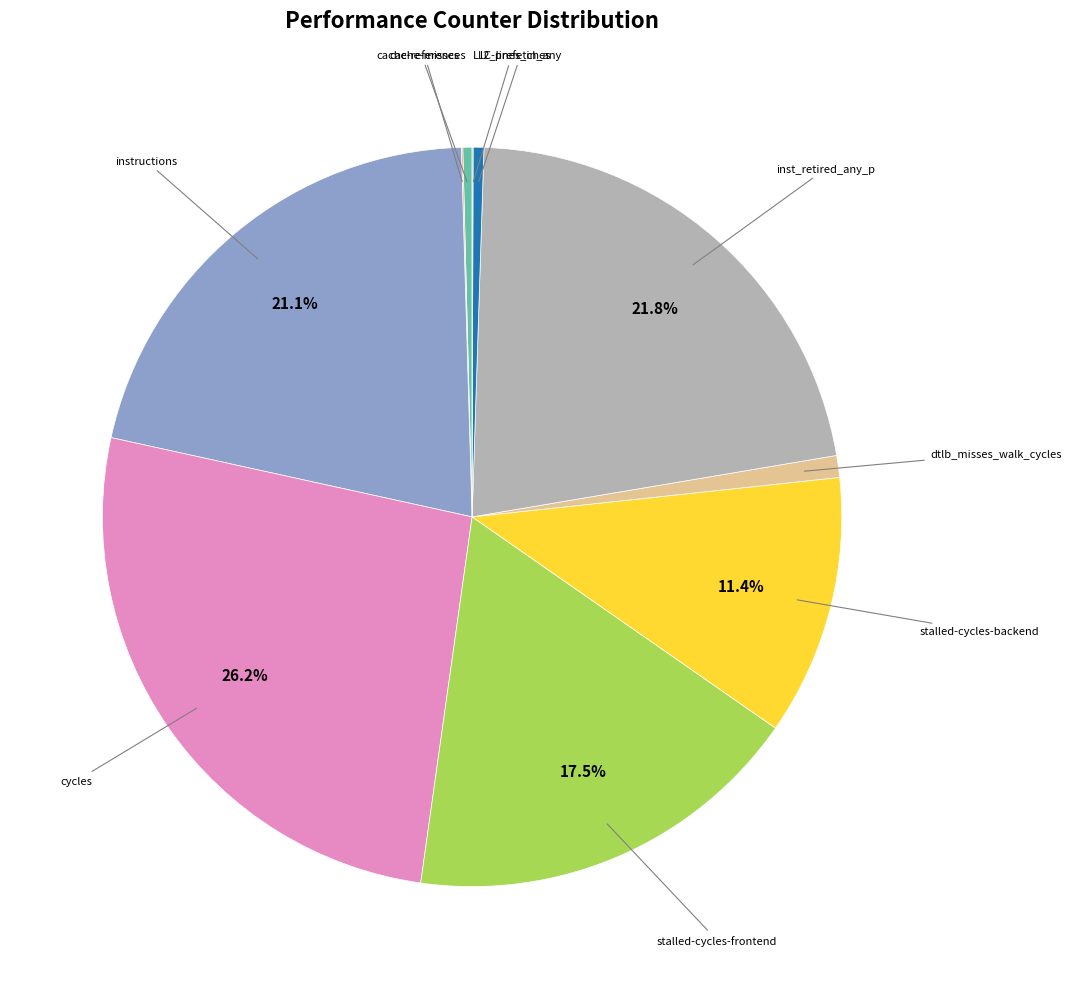

To the nearest percent, what is the average slice percentage?

10%